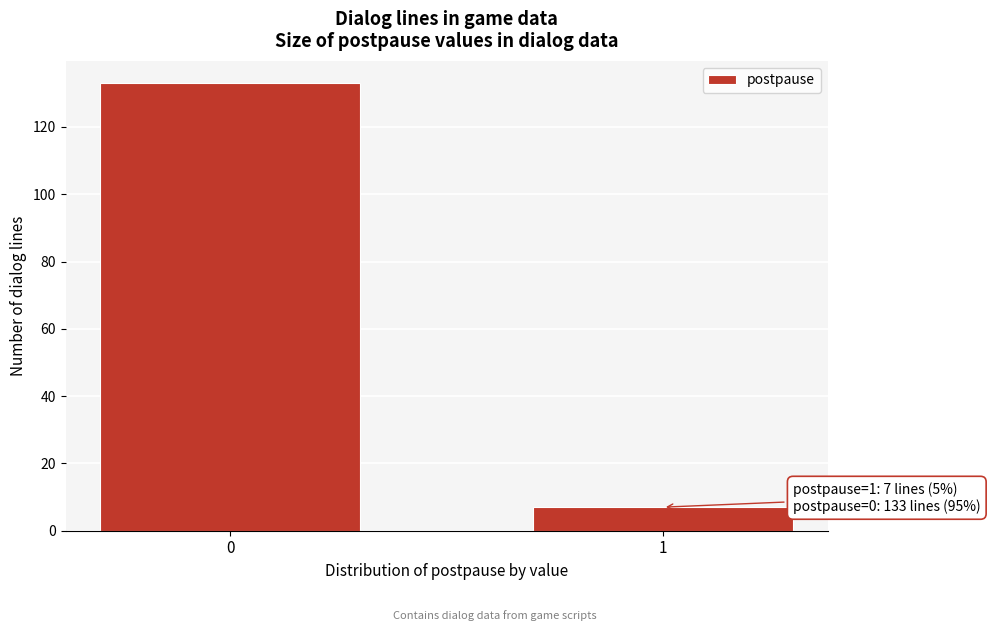

Reading left to right, what are all the values shown in this chart?

0=133	1=7